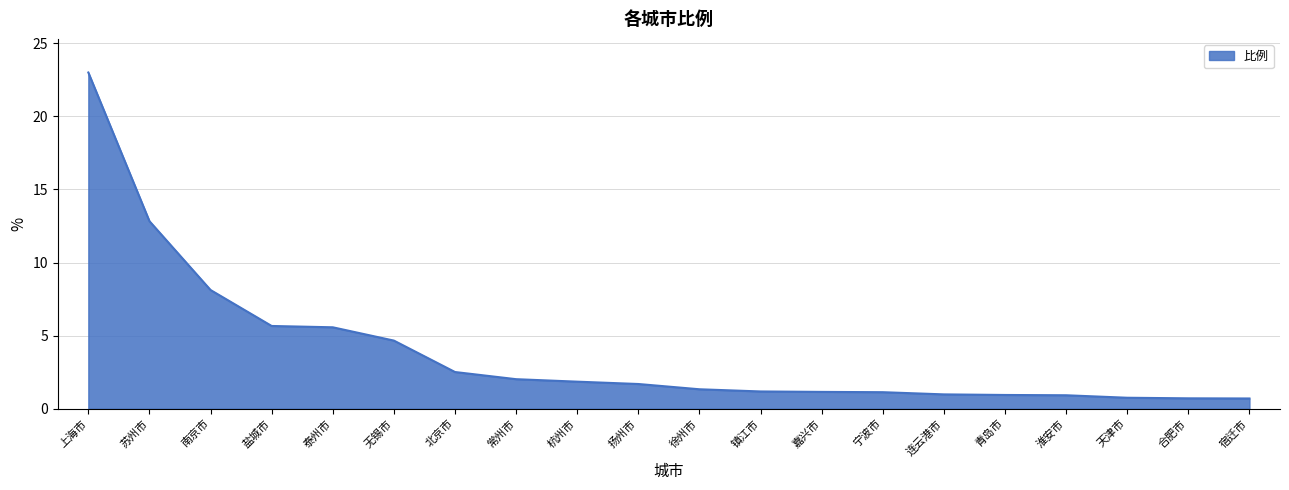

What position from the left is 徐州市?

11